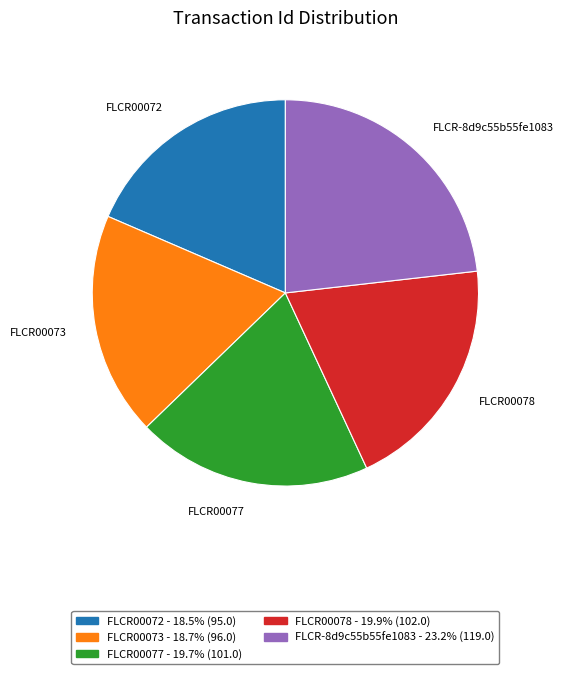

The FLCR00072 slice represents 19% of the pie. True or false?

True